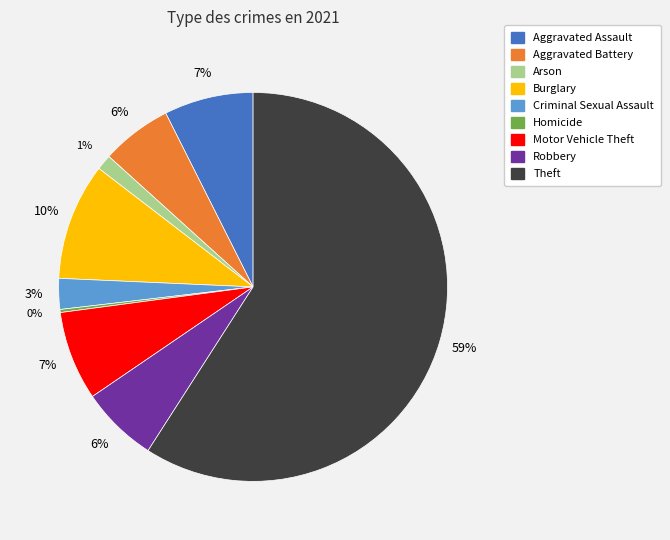

Between Burglary and Aggravated Assault, which is larger?

Burglary